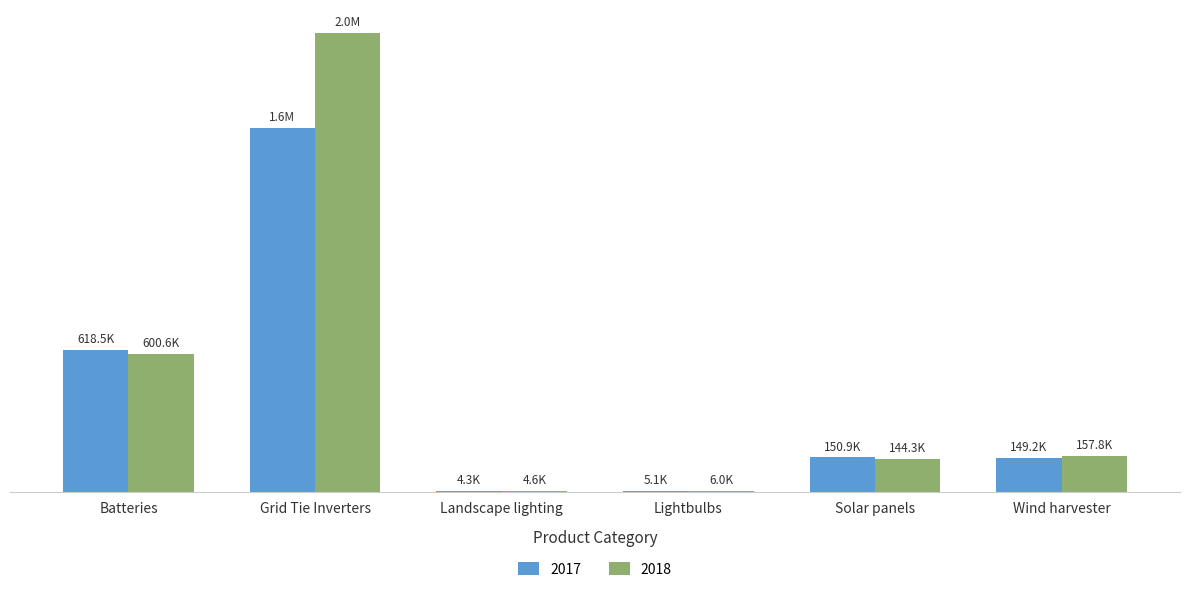

Does the chart contain stacked bars?

No